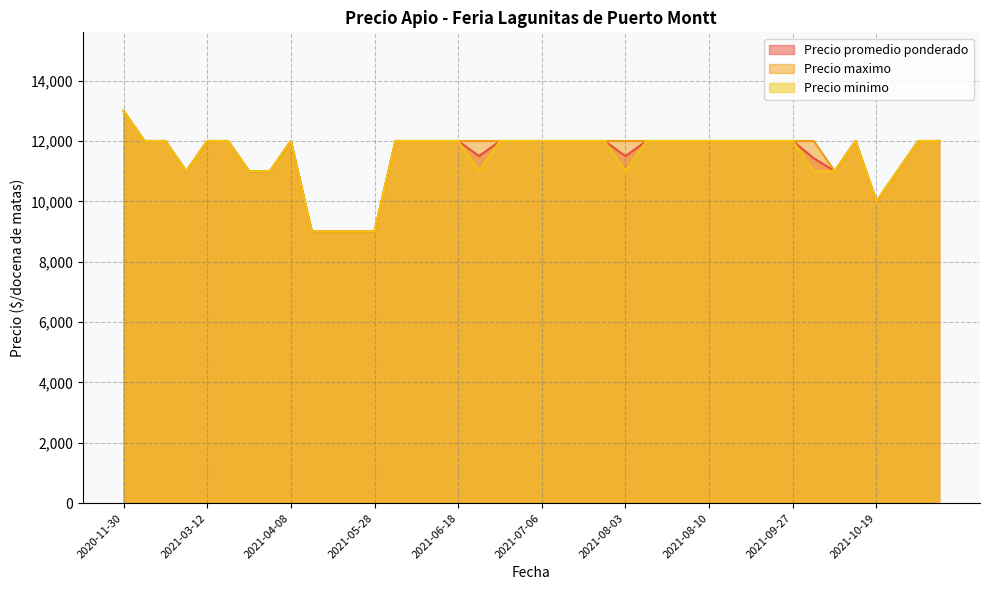

Reading right to left, list all the values displayed in this chart.

Precio promedio ponderado: 12000	12000	12000	12000	12000	9000	12000	11500	11000	12000	12000	12000	11000	11000	12000	12000	12000	9000	12000	9000	9000	12000	11500	11429	12000	12000	11000	12000	12000	12000	12000	12000	12000	11000	10000	12000	13000	12000	12000	12000
Precio maximo: 12000	12000	12000	12000	12000	9000	12000	12000	11000	12000	12000	12000	11000	11000	12000	12000	12000	9000	12000	9000	9000	12000	12000	12000	12000	12000	11000	12000	12000	12000	12000	12000	12000	11000	10000	12000	13000	12000	12000	12000
Precio minimo: 12000	12000	12000	12000	12000	9000	12000	11000	11000	12000	12000	12000	11000	11000	12000	12000	12000	9000	12000	9000	9000	12000	11000	11000	12000	12000	11000	12000	12000	12000	12000	12000	12000	11000	10000	12000	13000	12000	12000	12000